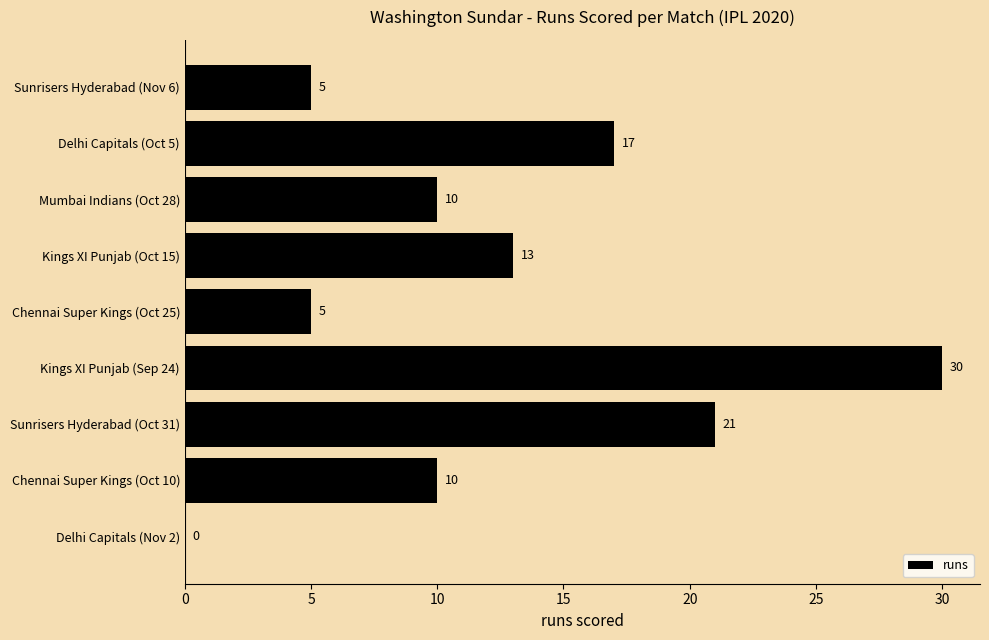

What value does the data have at Sunrisers Hyderabad (Oct 31), to the nearest 10?

20